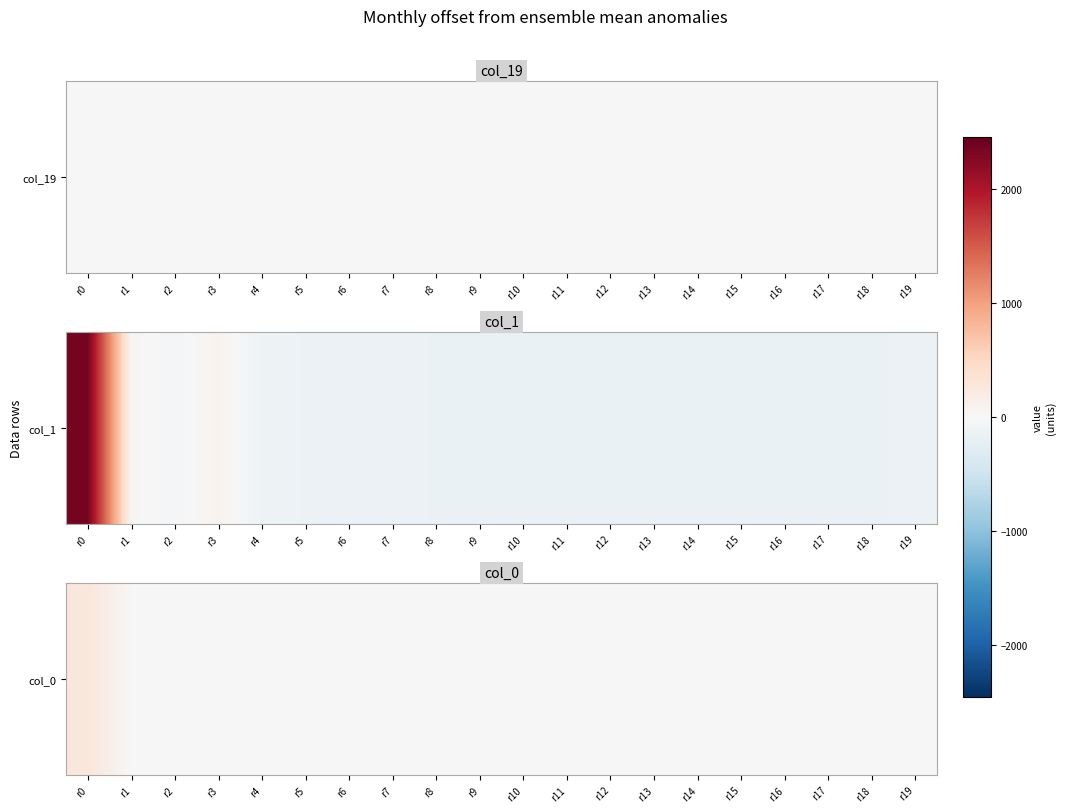

Which label corresponds to the largest value in the chart?

r0